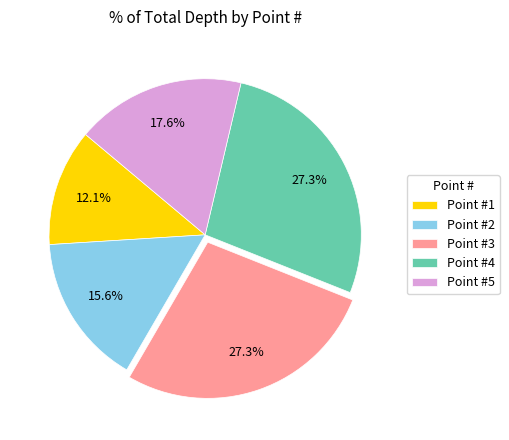

To the nearest percent, what is the average slice percentage?

20%